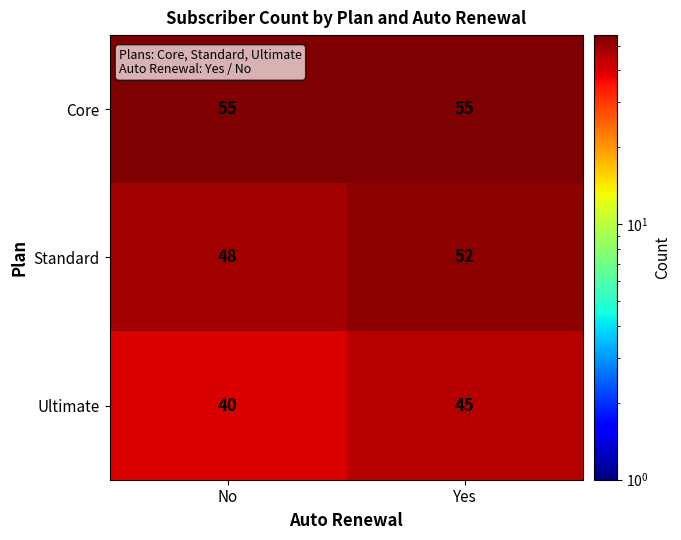

Is it true that Core equals 14 at No?

False